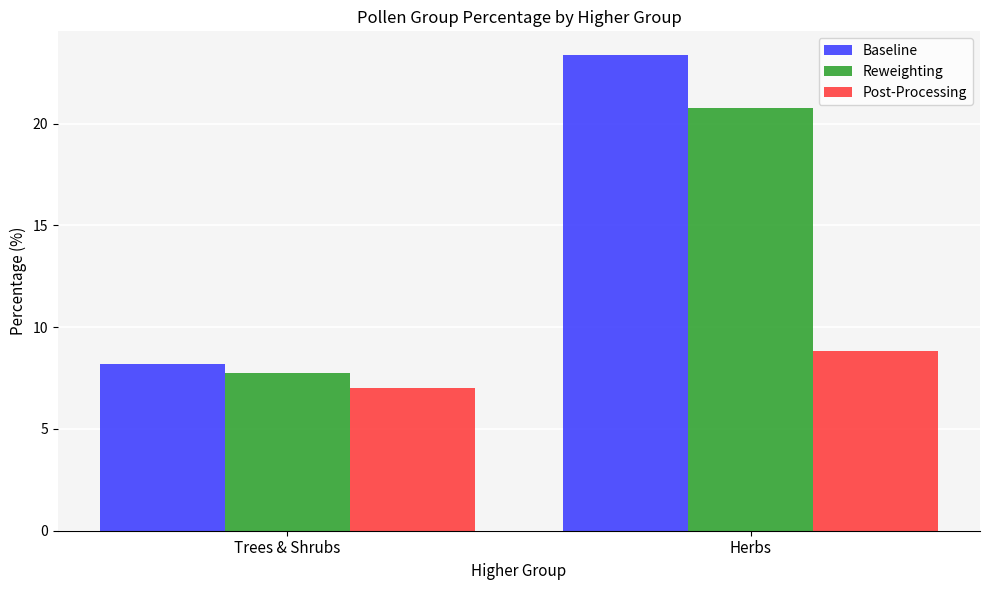

What is the difference between the Baseline values at Trees & Shrubs and Herbs?

15.2